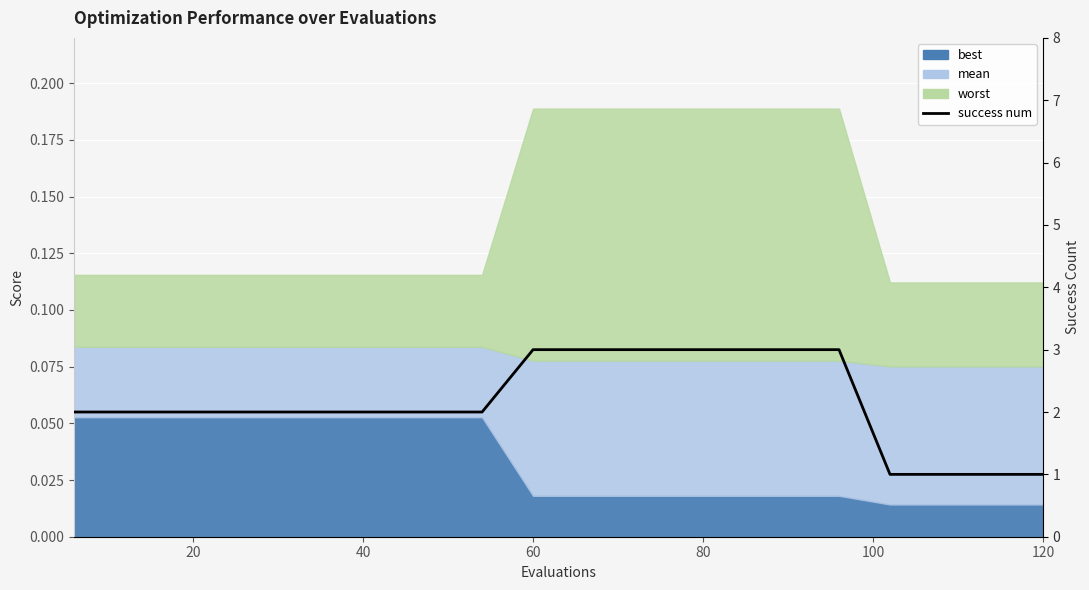

Which has a higher value, 60 or 120?

60